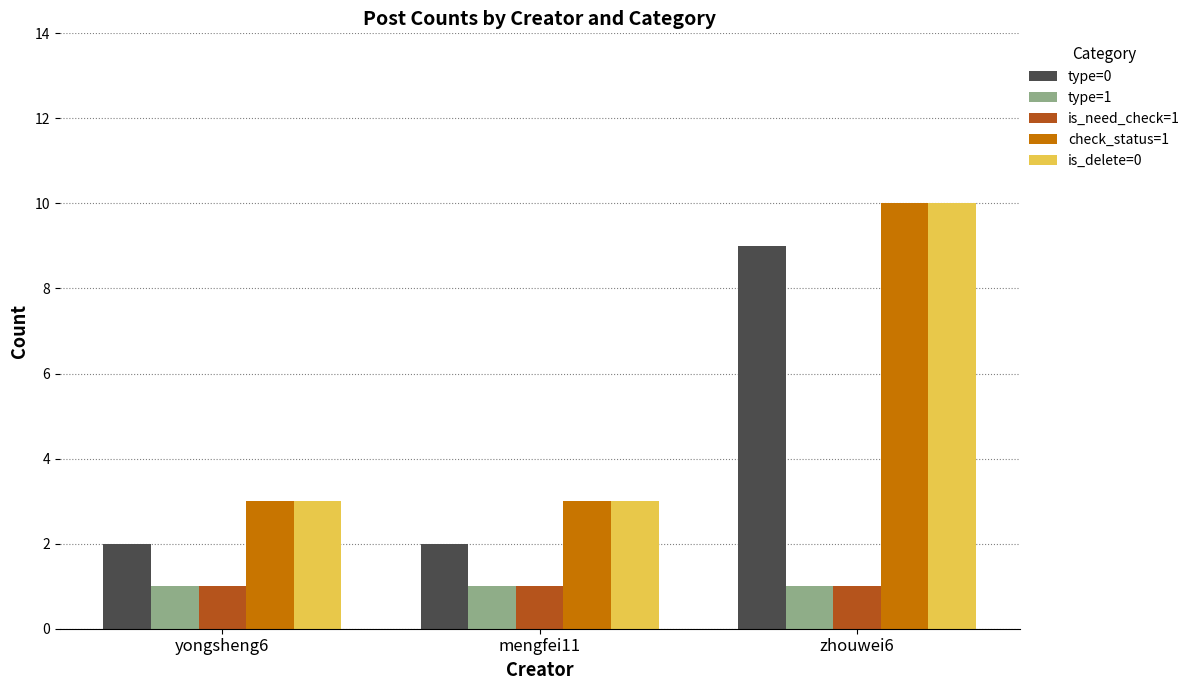

Reading left to right, transcribe all the data shown in this chart.

type=0: 2	2	9
type=1: 1	1	1
is_need_check=1: 1	1	1
check_status=1: 3	3	10
is_delete=0: 3	3	10